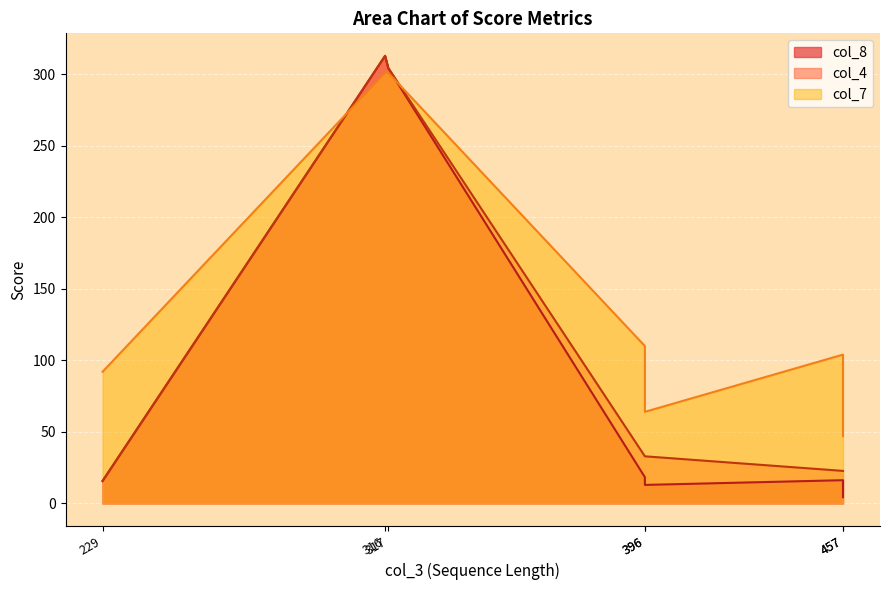

Rank the series at 396 from highest to lowest value.

col_7, col_4, col_8